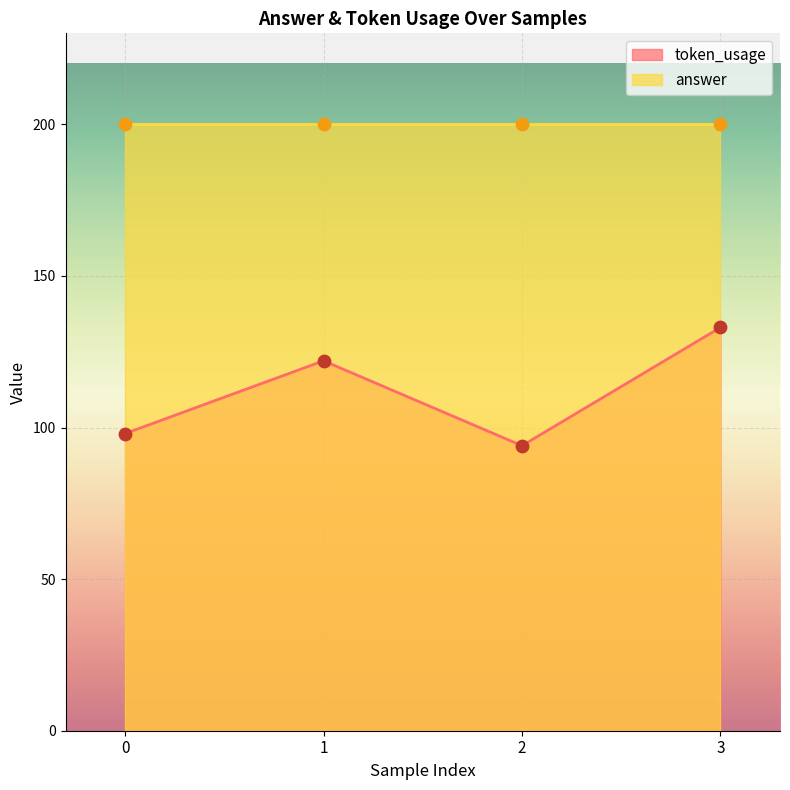

Between 0 and 3, which is larger?

3